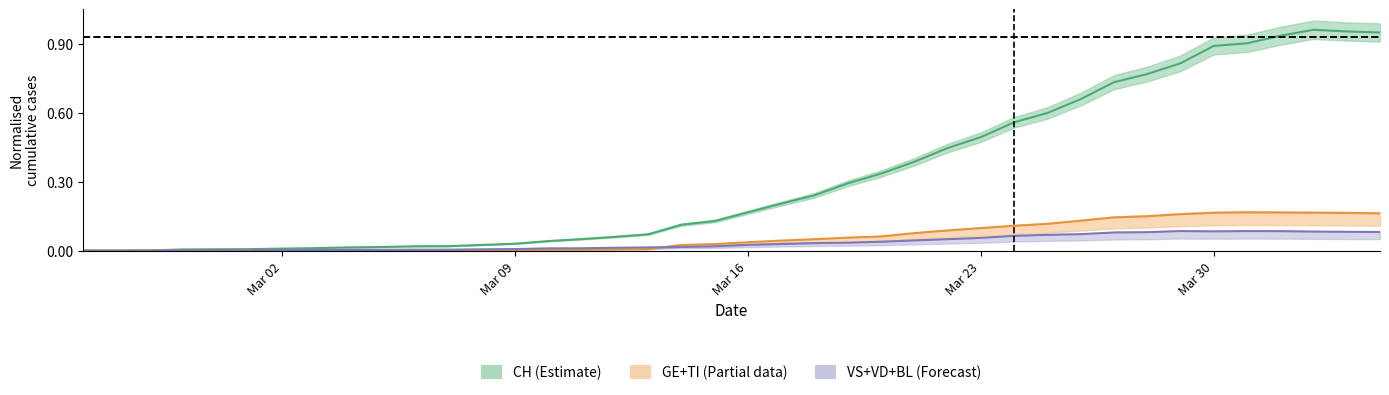

True or false: VS+VD+BL centre has more than 0 interior local peaks.

True